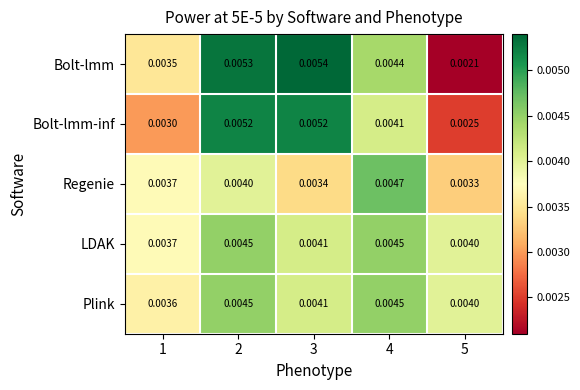

Between 3 and 5, which series saw the biggest shift?

Bolt-lmm